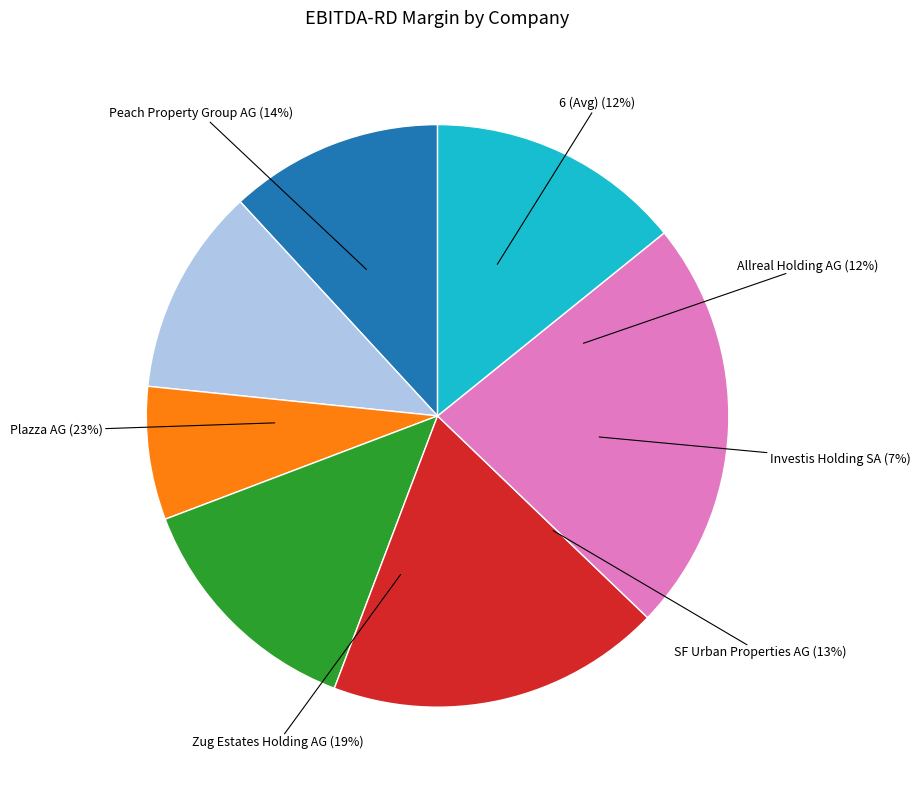

To the nearest percent, what is the combined percentage of Allreal Holding AG and Peach Property Group AG?

26%